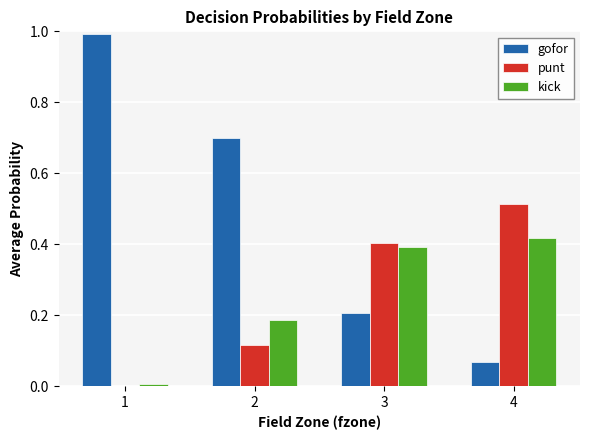

What are all the series names shown in the legend?

gofor, punt, kick